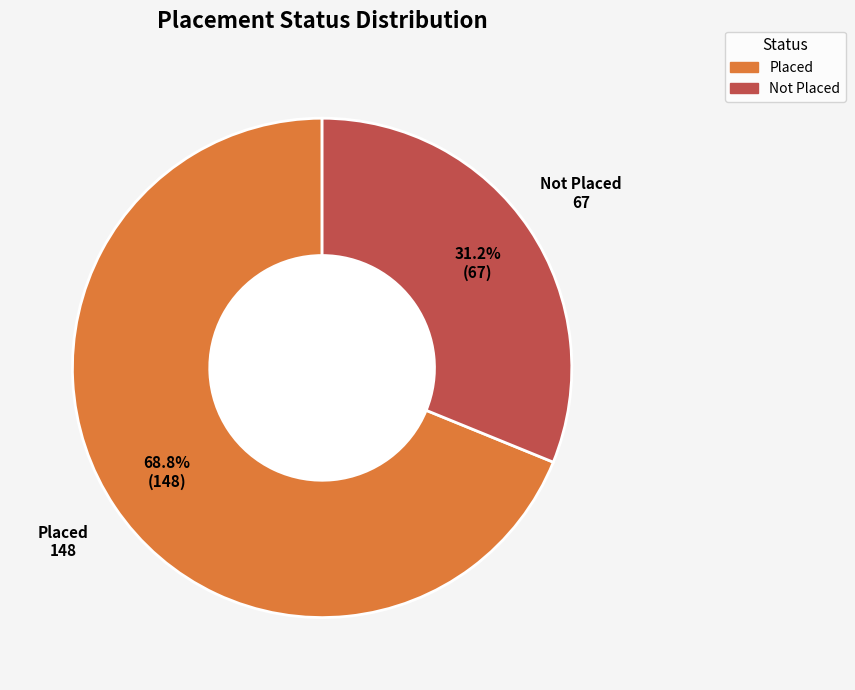

To the nearest percent, what is the average slice percentage?

50%